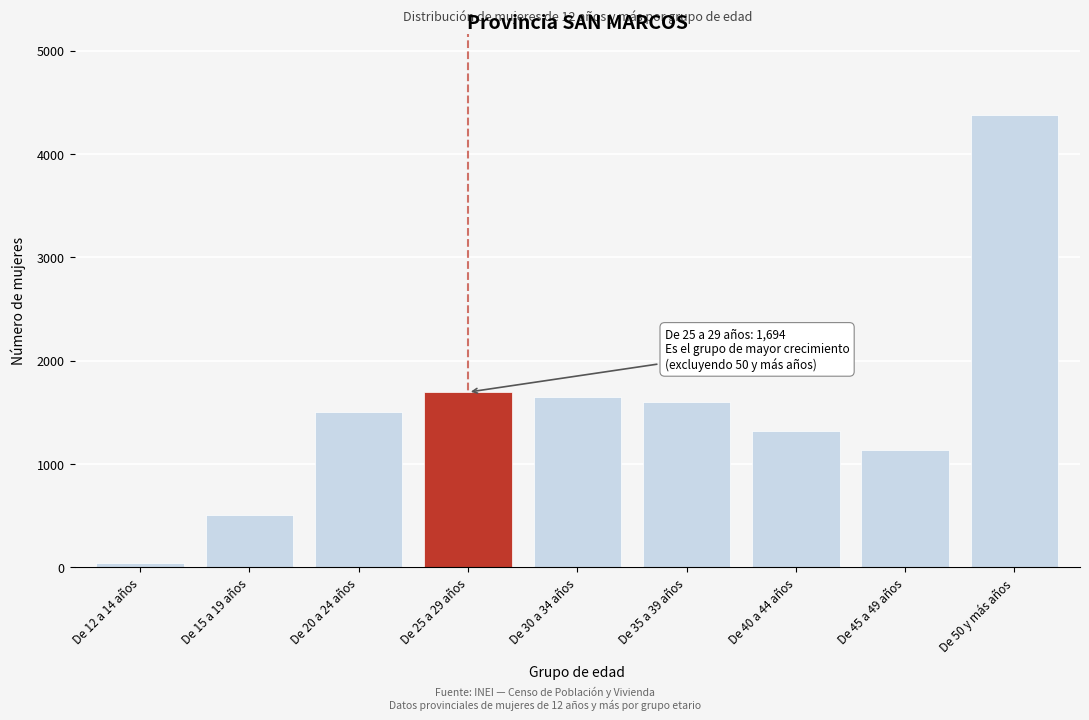

Reading left to right, transcribe all the data shown in this chart.

39	506	1501	1694	1651	1600	1317	1138	4375